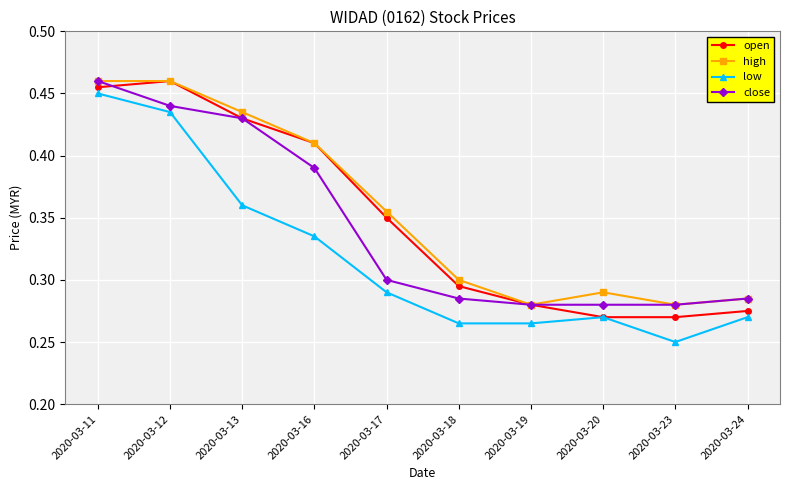

True or false: high has a value of 0.3 at 2020-03-23.

True